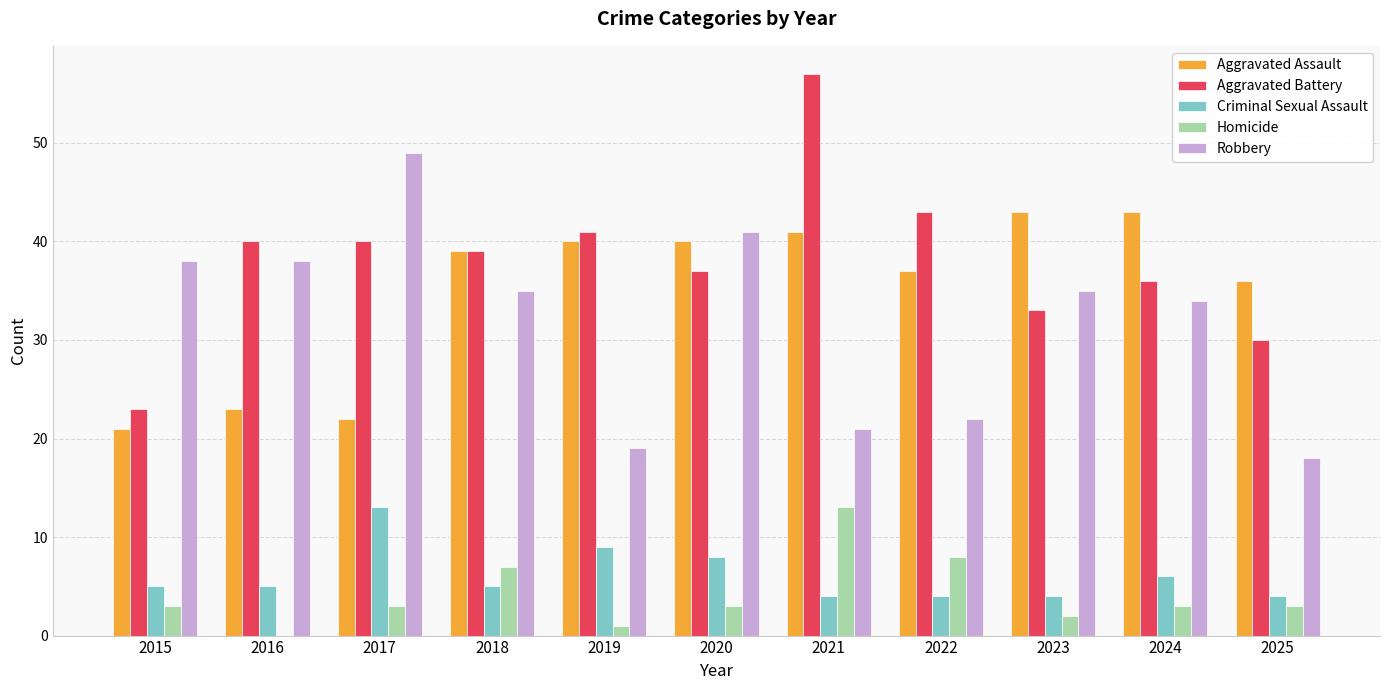

Reading left to right, transcribe all the data shown in this chart.

Aggravated Assault: 2015=21	2016=23	2017=22	2018=39	2019=40	2020=40	2021=41	2022=37	2023=43	2024=43	2025=36
Aggravated Battery: 2015=23	2016=40	2017=40	2018=39	2019=41	2020=37	2021=57	2022=43	2023=33	2024=36	2025=30
Criminal Sexual Assault: 2015=5	2016=5	2017=13	2018=5	2019=9	2020=8	2021=4	2022=4	2023=4	2024=6	2025=4
Homicide: 2015=3	2016=0	2017=3	2018=7	2019=1	2020=3	2021=13	2022=8	2023=2	2024=3	2025=3
Robbery: 2015=38	2016=38	2017=49	2018=35	2019=19	2020=41	2021=21	2022=22	2023=35	2024=34	2025=18